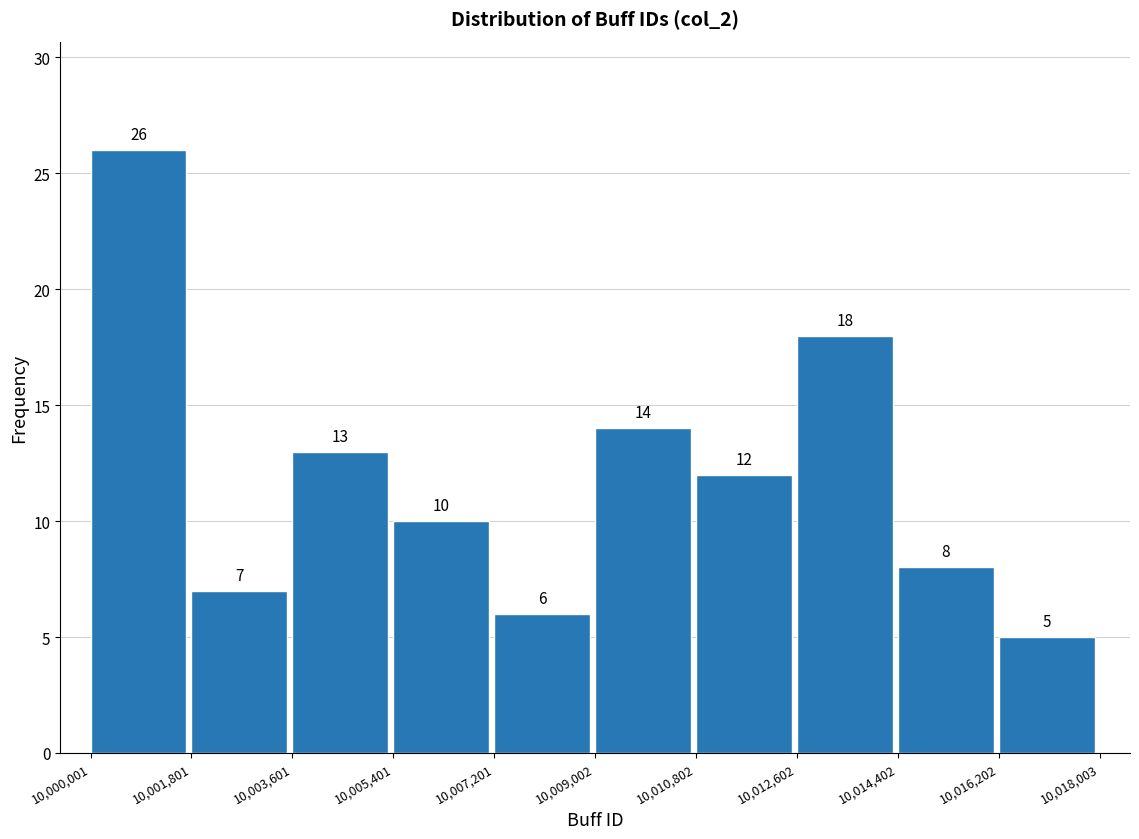

Over which range of the x-axis is the bar tallest?

10,000,001 to 10,001,801